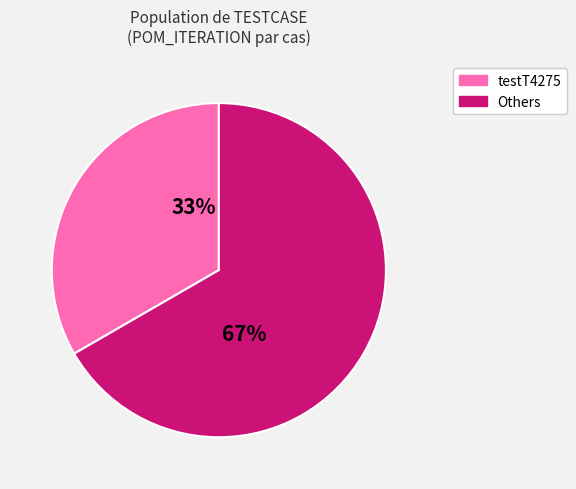

Is there any slice that represents more than half of the pie?

Yes